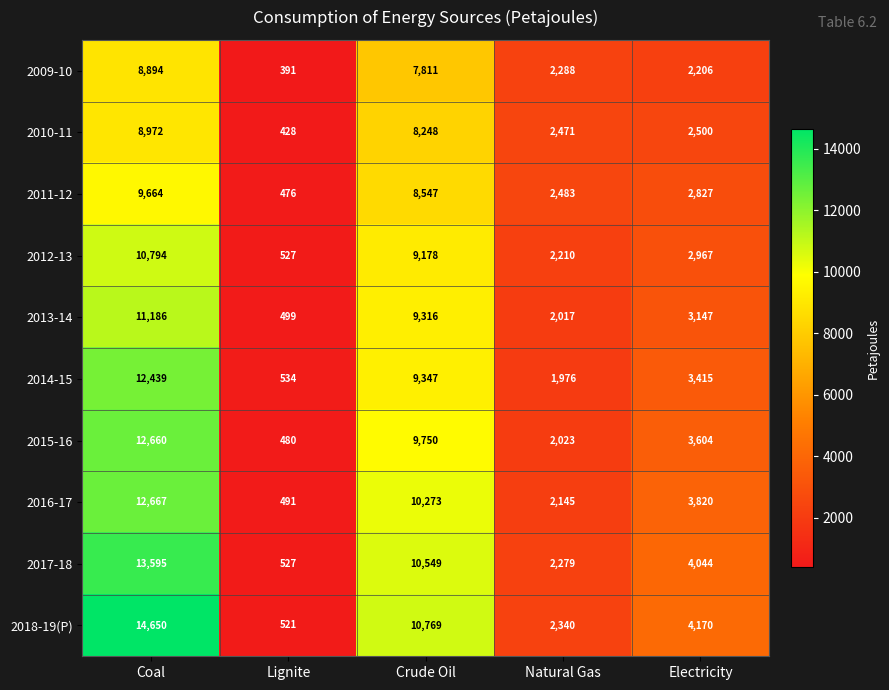

At how many categories does at least one series exceed 7642?

2